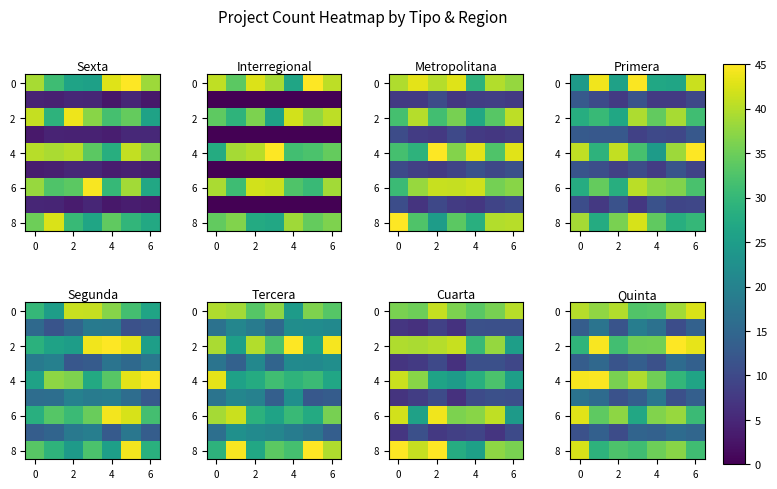

Count the number of categories in the chart.

7